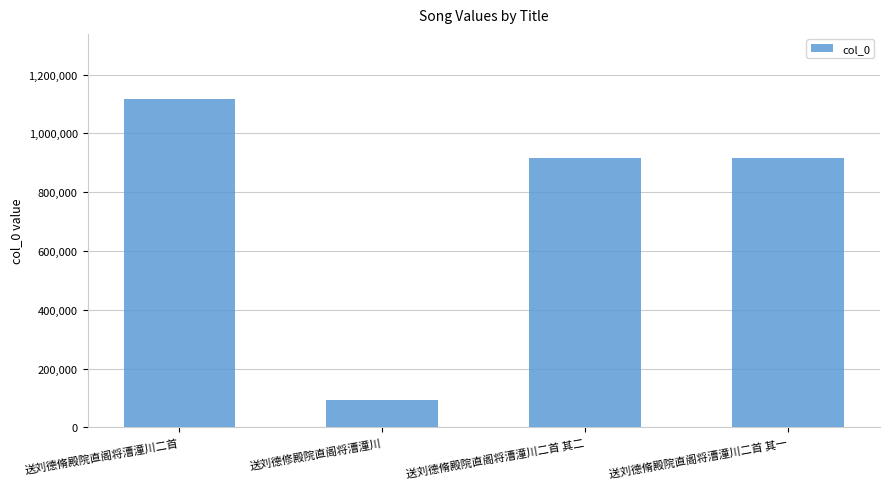

What is the difference between the maximum and minimum values?

1021821